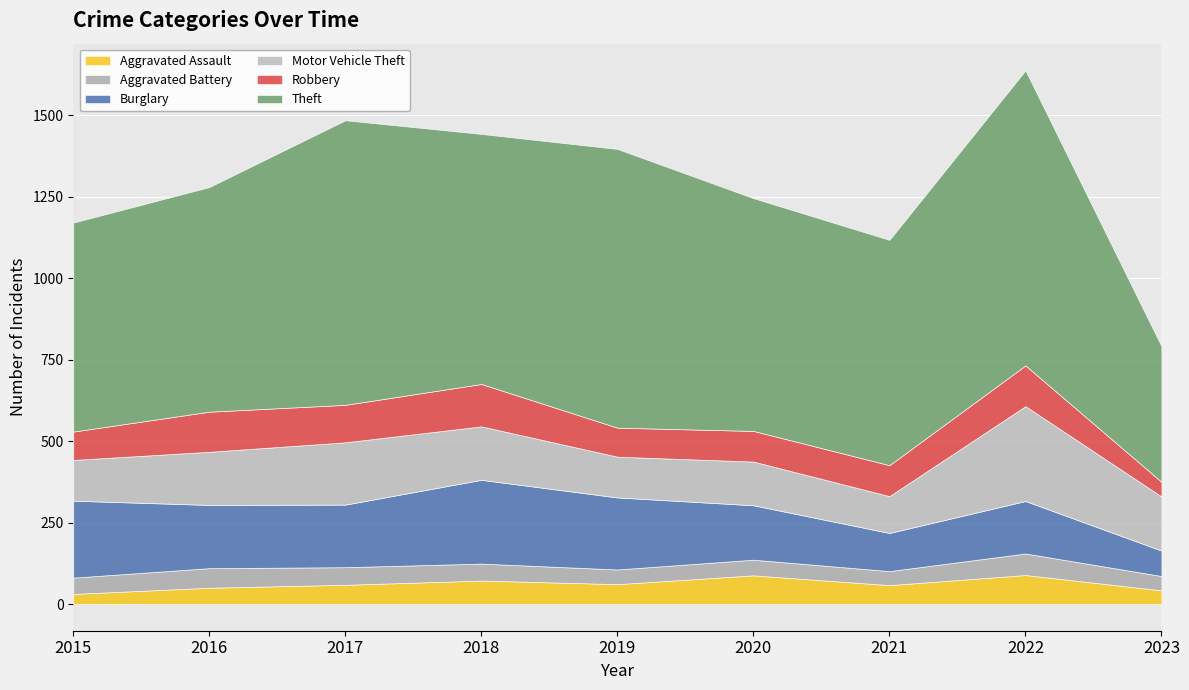

What is the total value across all series at 2017?

1484